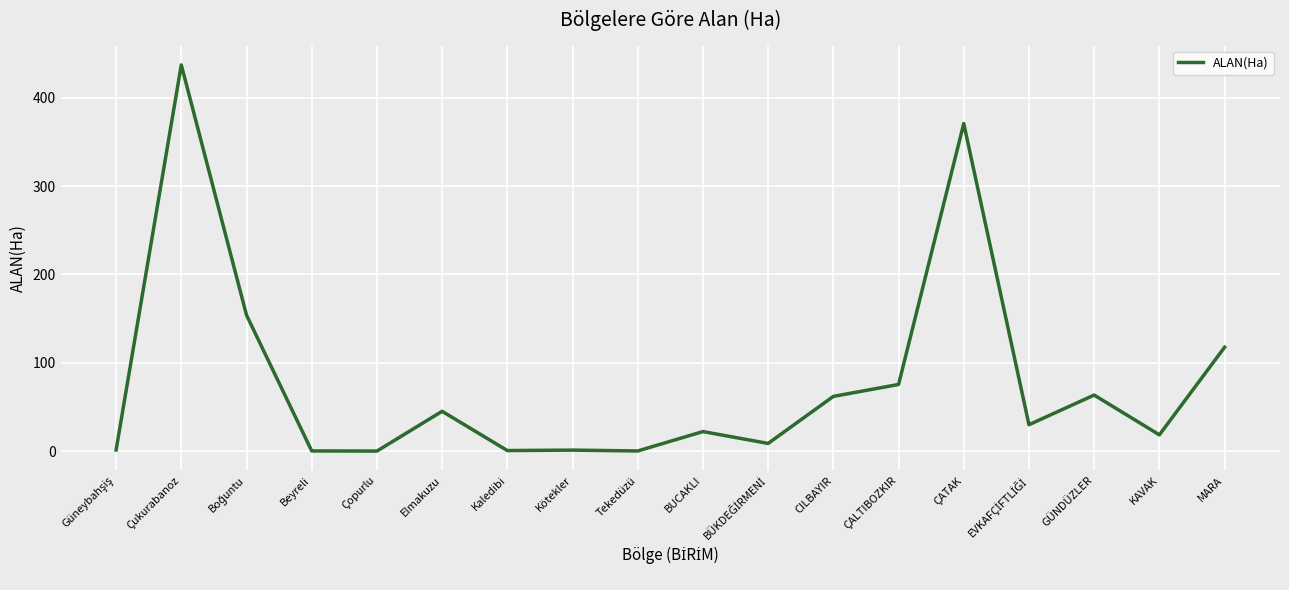

What is the average value?

78.3